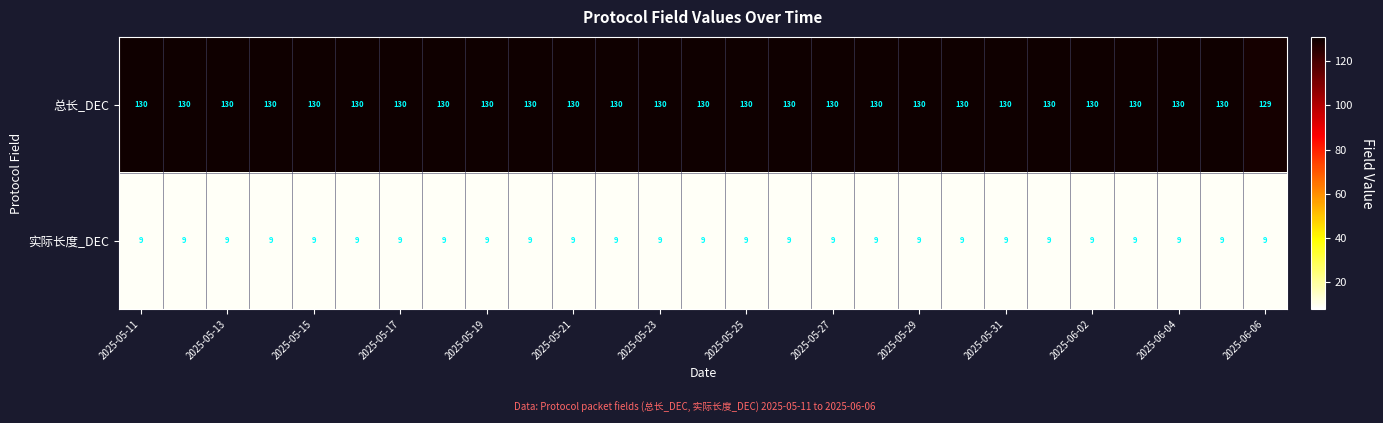

List the series in order of their overall mean, lowest first.

实际长度_DEC, 总长_DEC